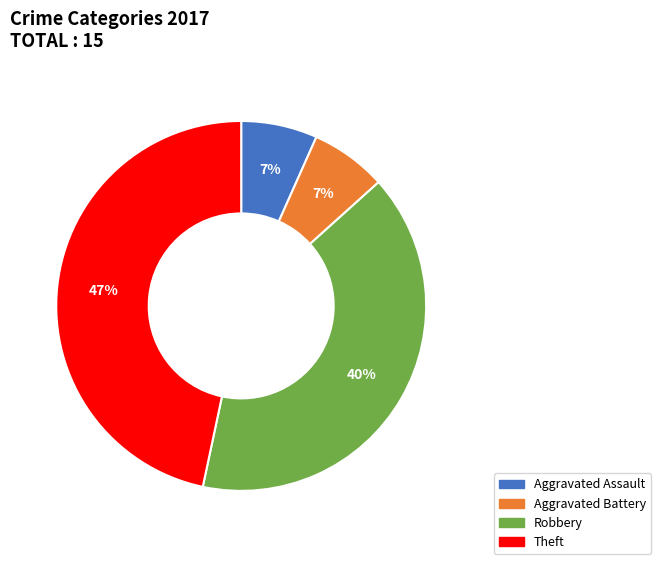

How many slices are in this pie chart?

4